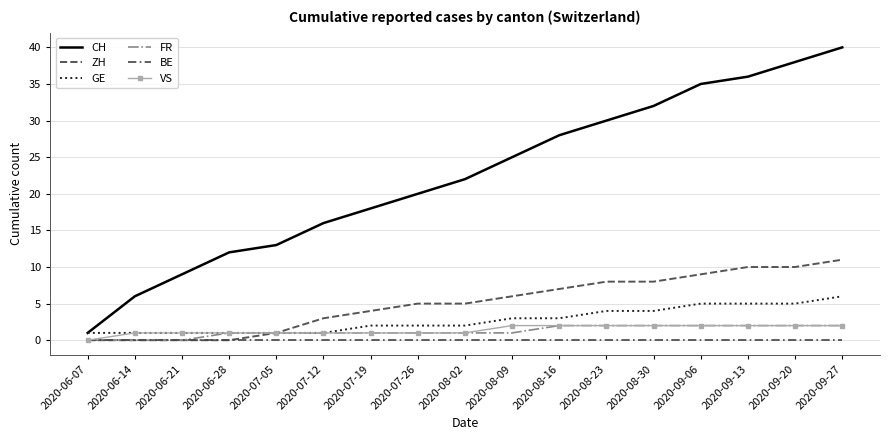

The FR series shows 3 at 2020-08-30. True or false?

False